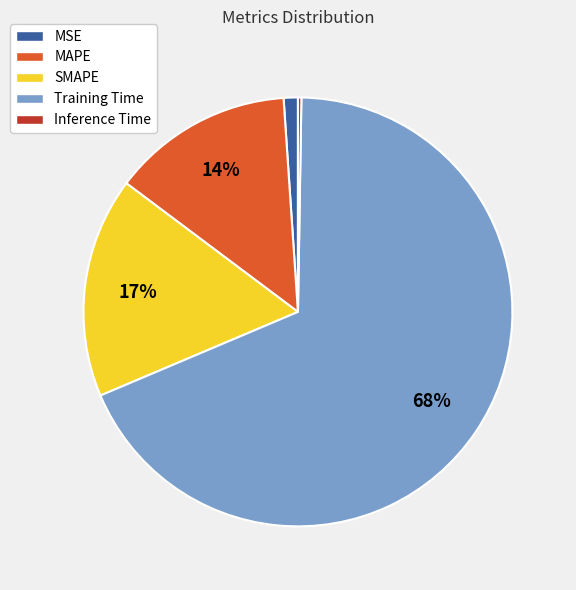

True or false: MSE accounts for 11% of the total.

False